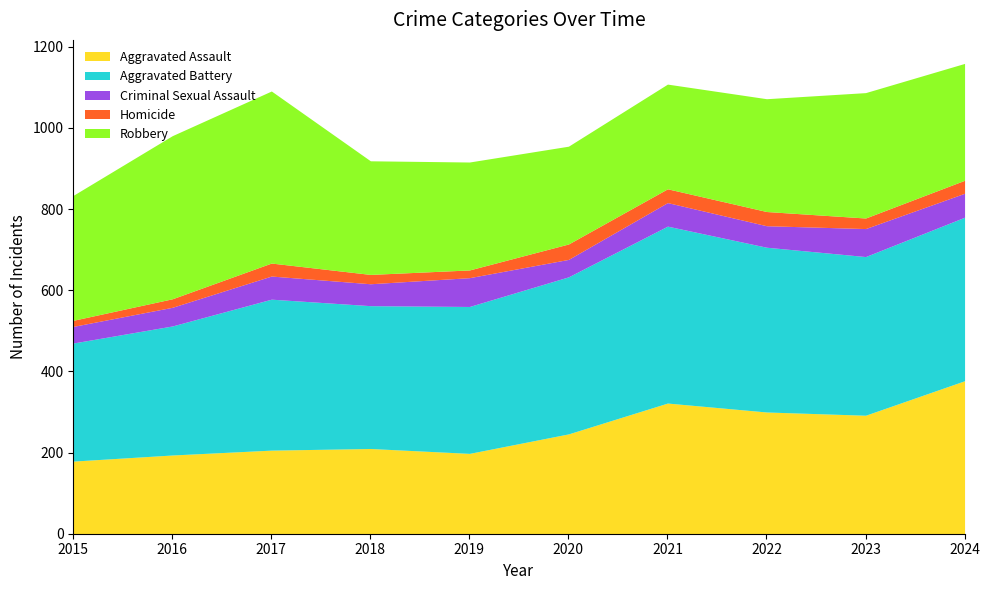

What are all the series names shown in the legend?

Aggravated Assault, Aggravated Battery, Criminal Sexual Assault, Homicide, Robbery